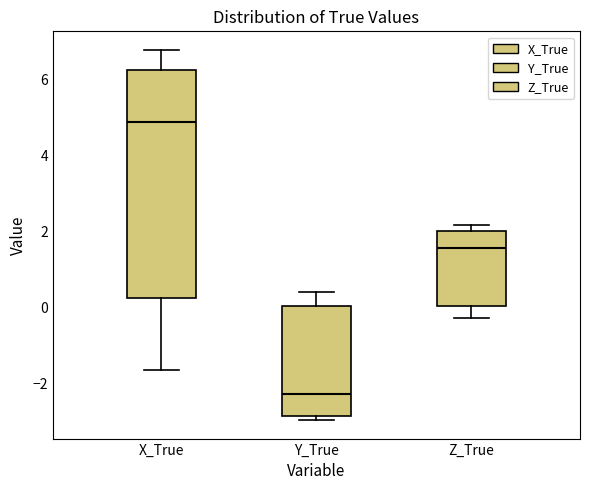

Which box is the tallest, from its lower edge to its upper edge?

X_True